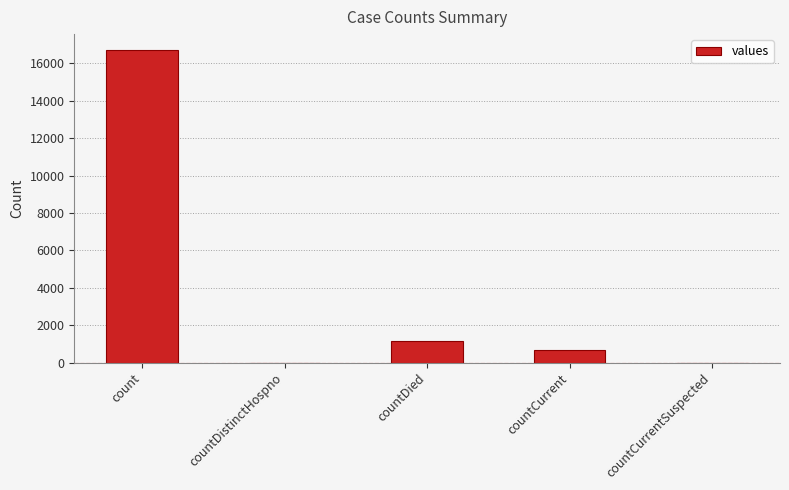

Which category has the highest value across all series?

count